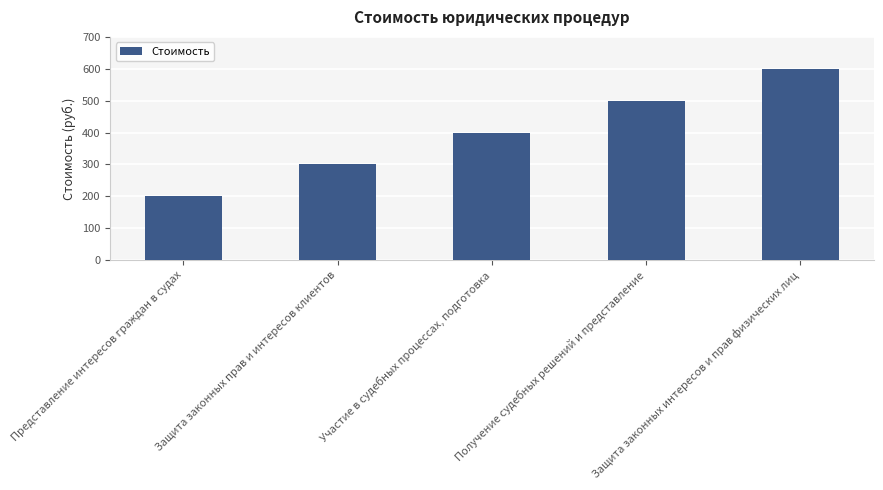

What is the label of the 3rd bar from the left?

Участие в судебных процессах, подготовка